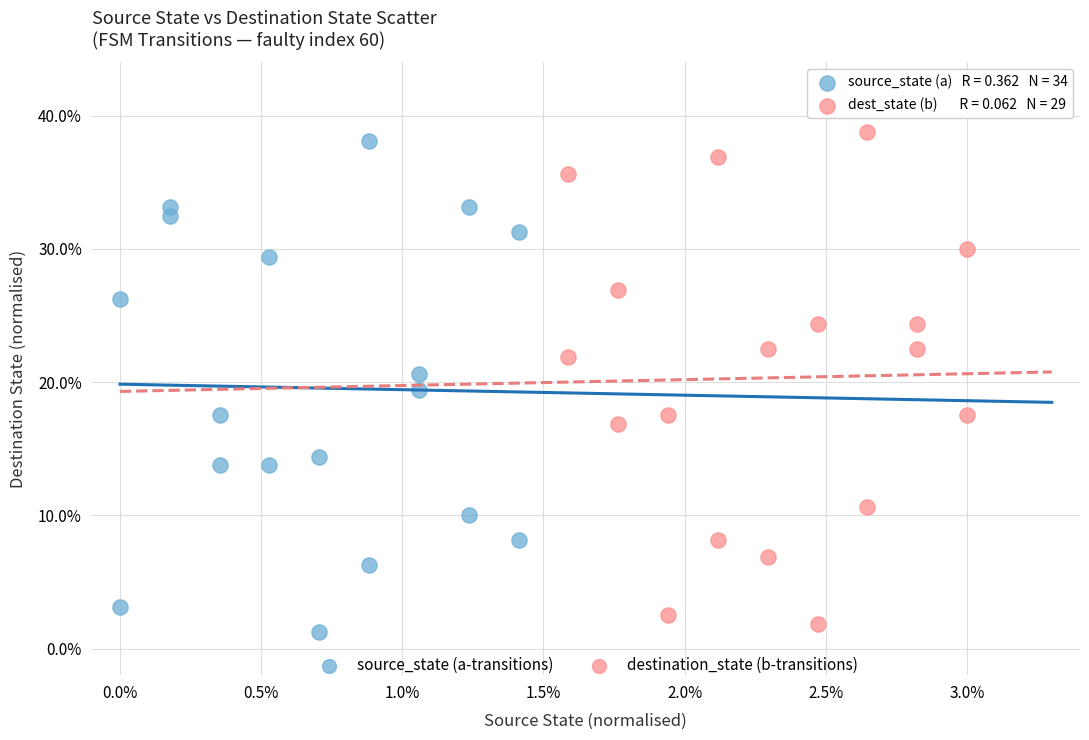

Which series reaches the maximum Y coordinate?

destination_state (b-transitions)